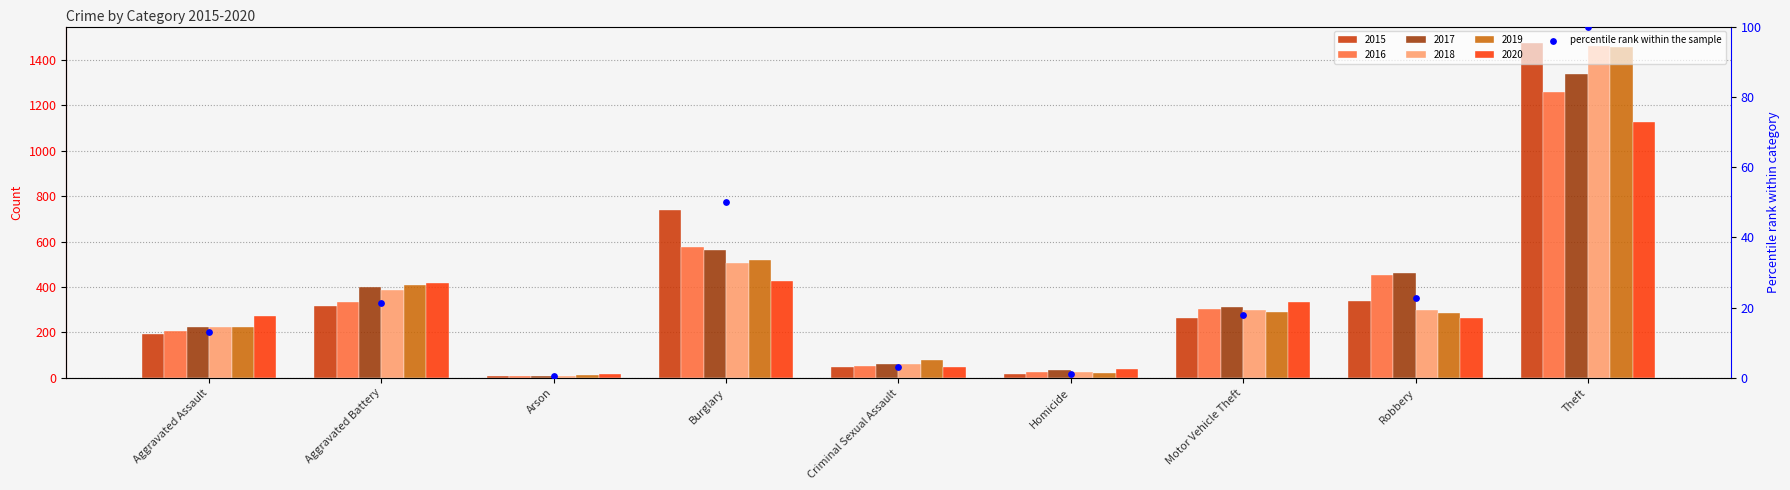

What is the change in value from Homicide to Theft?

+99.0